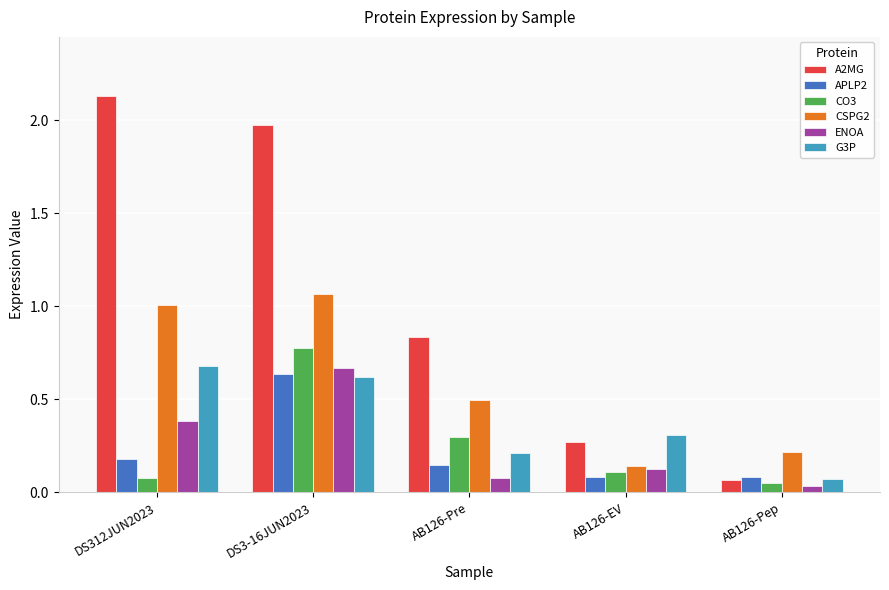

Rank the series at AB126-Pre from highest to lowest value.

A2MG, CSPG2, CO3, G3P, APLP2, ENOA